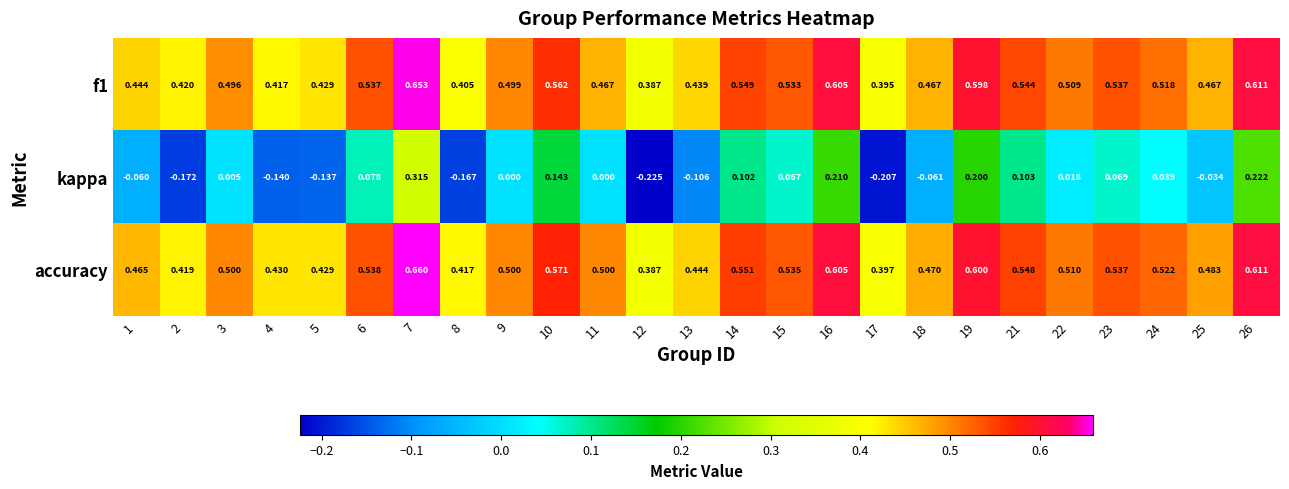

Is the value of f1 at 6 greater than the value of kappa at 7?

Yes